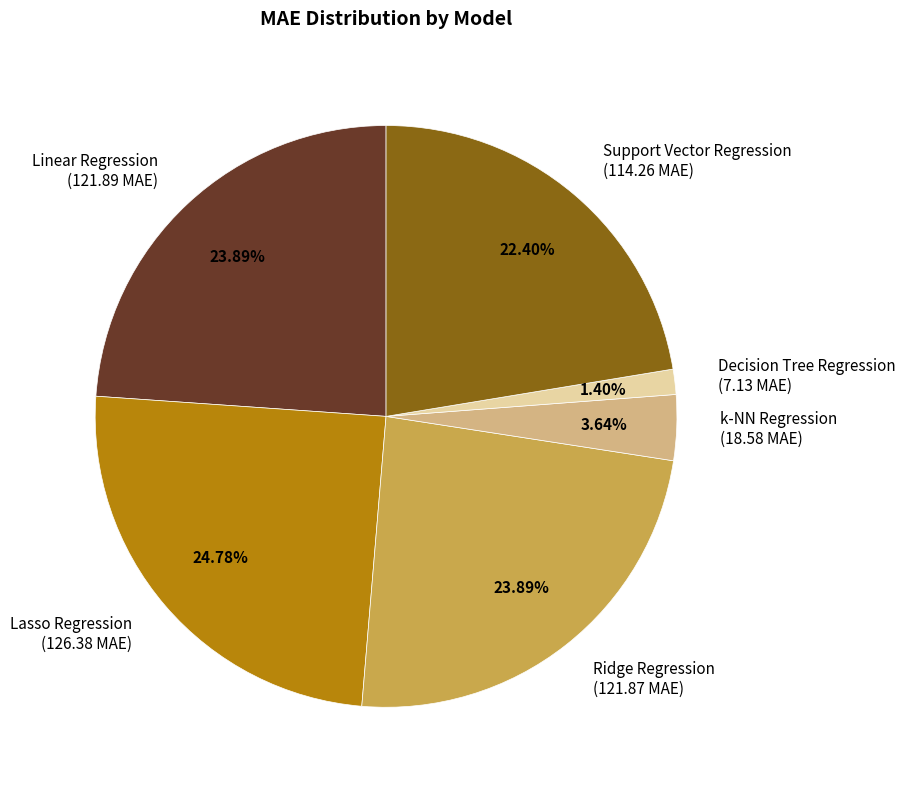

What percentage is NOT represented by Linear Regression?

76.1%